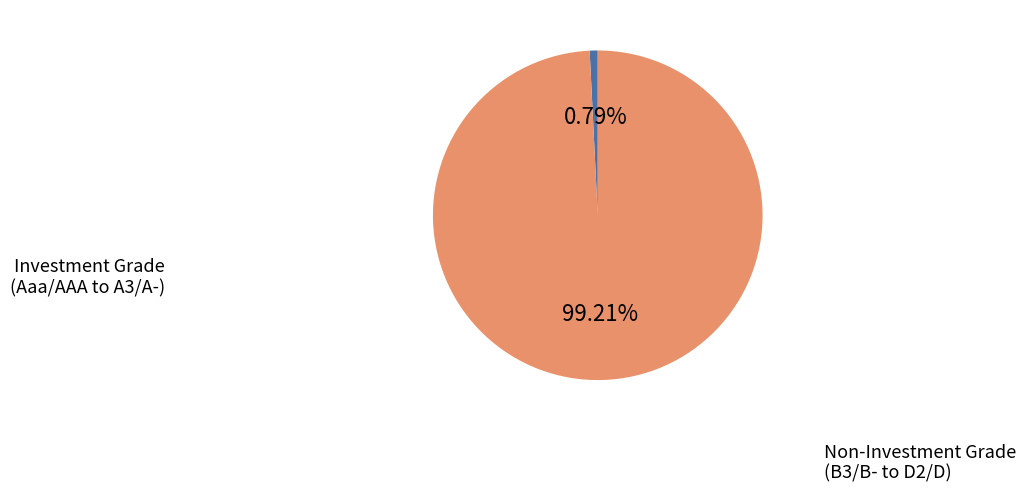

Does any single category account for the majority?

Yes